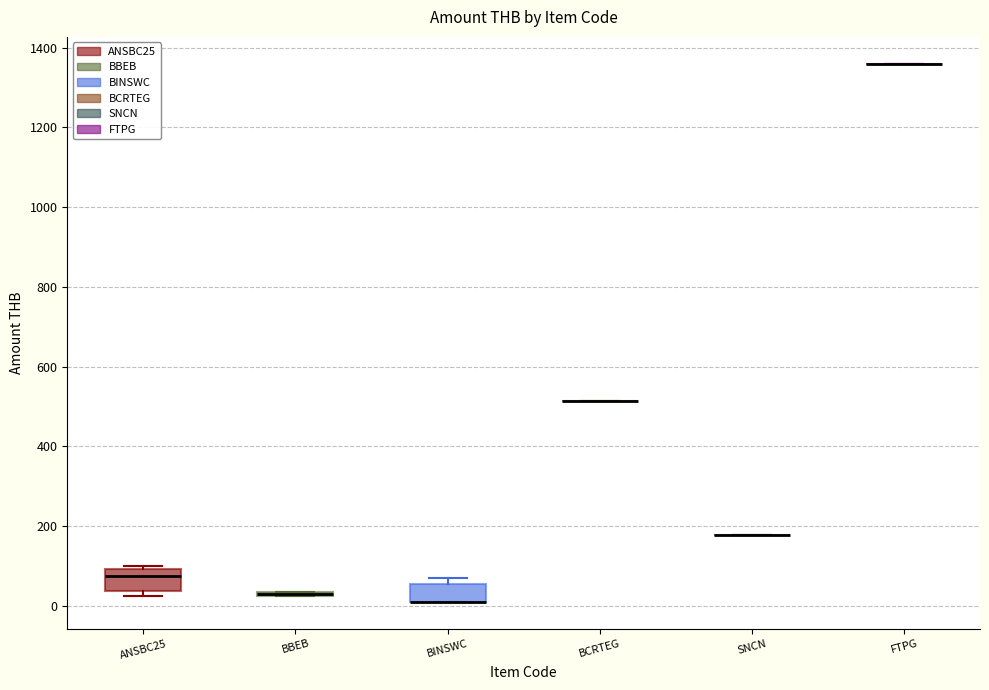

Where is the lower edge of the box for BINSWC on the y-axis? The values are not printed on the chart, so give them approximately, as read against the axis.

0